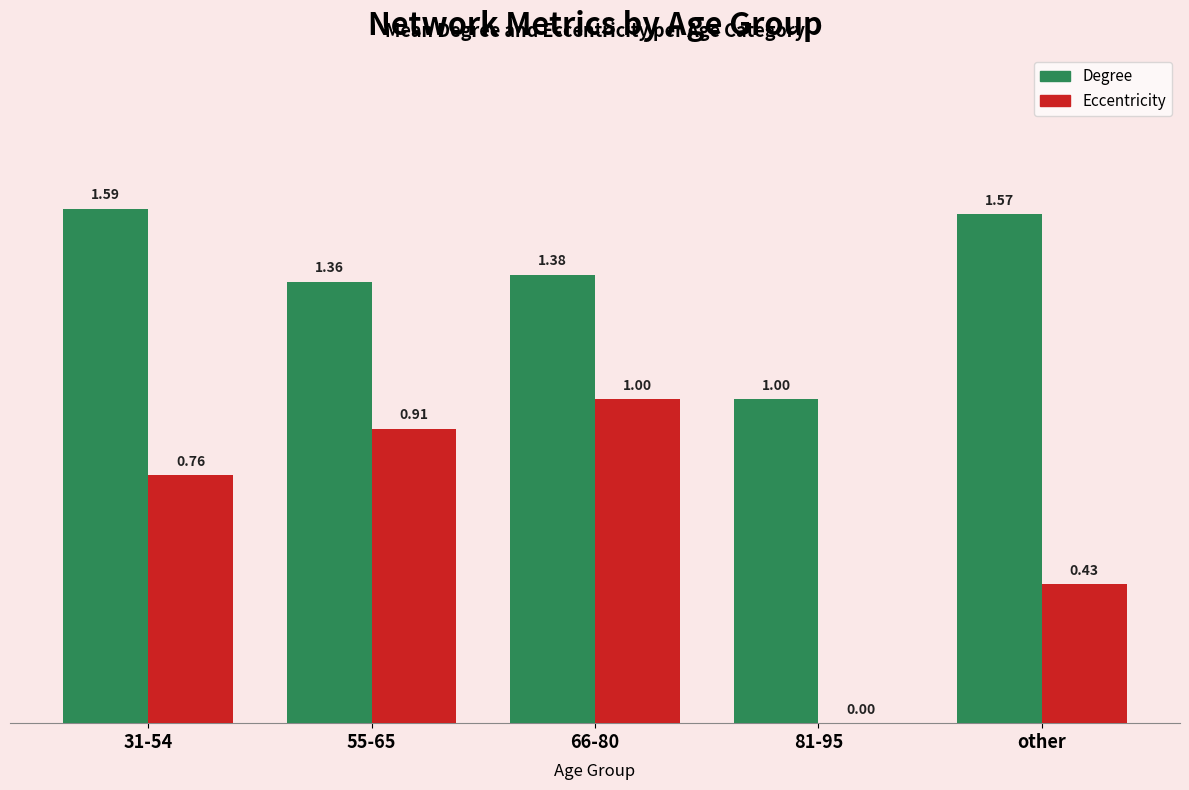

Between 66-80 and other, which series saw the biggest shift?

Eccentricity